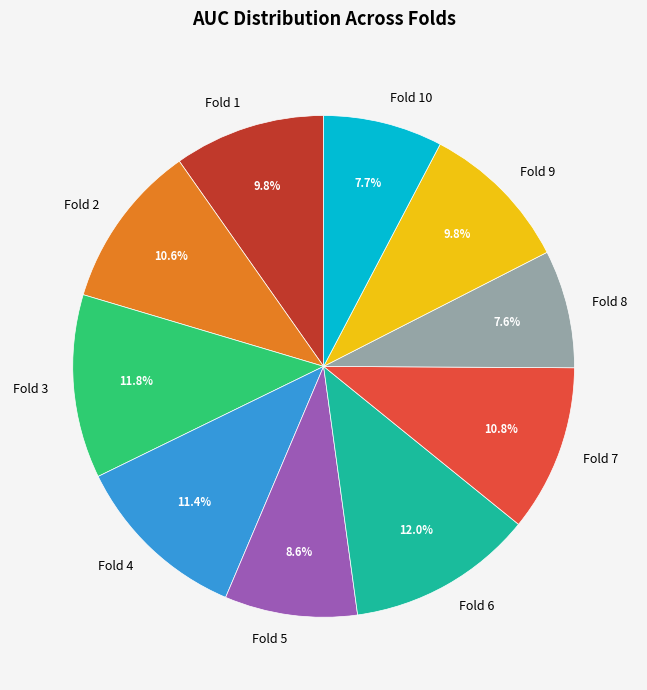

Does Fold 1 represent more than half of the total?

No